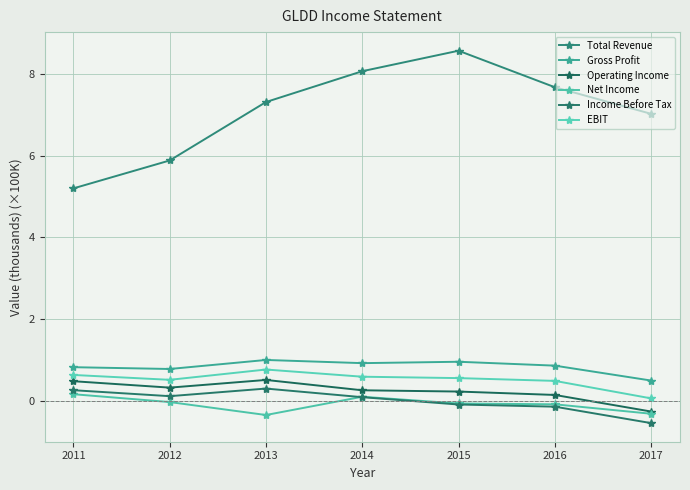

How many interior local valleys does the Net Income series have?

1